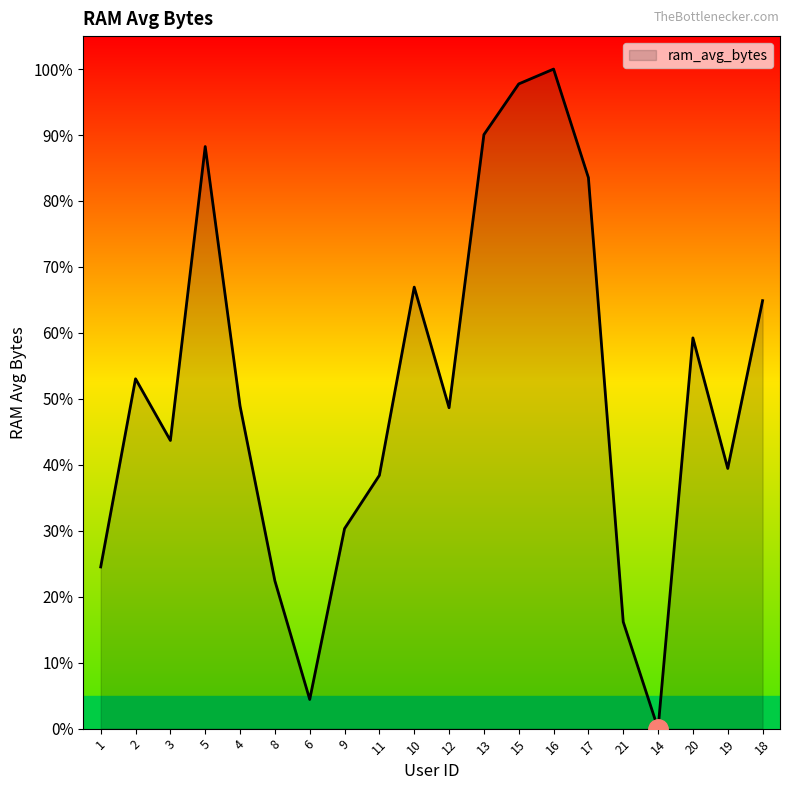

How many interior local valleys (lower than both neighbors) does the data have?

5